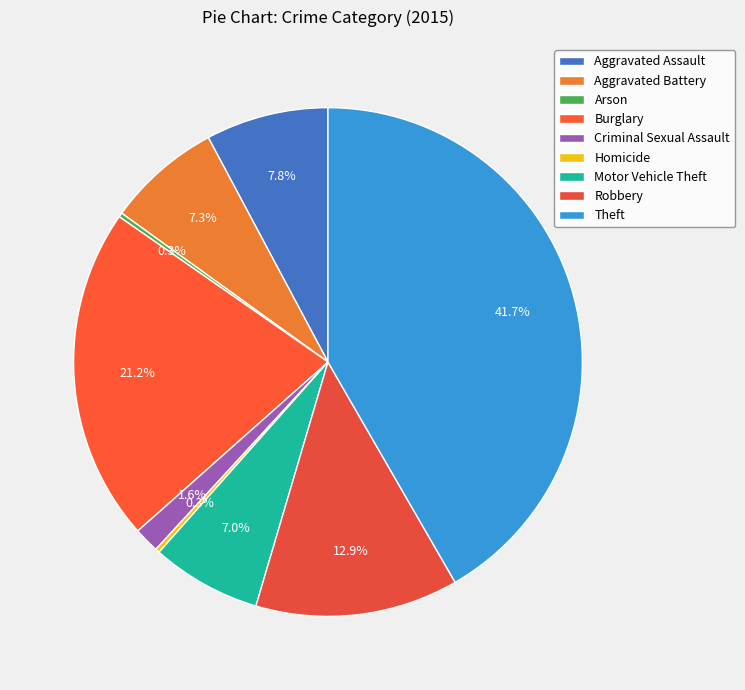

Combined, do Motor Vehicle Theft and Criminal Sexual Assault account for over 50%?

No